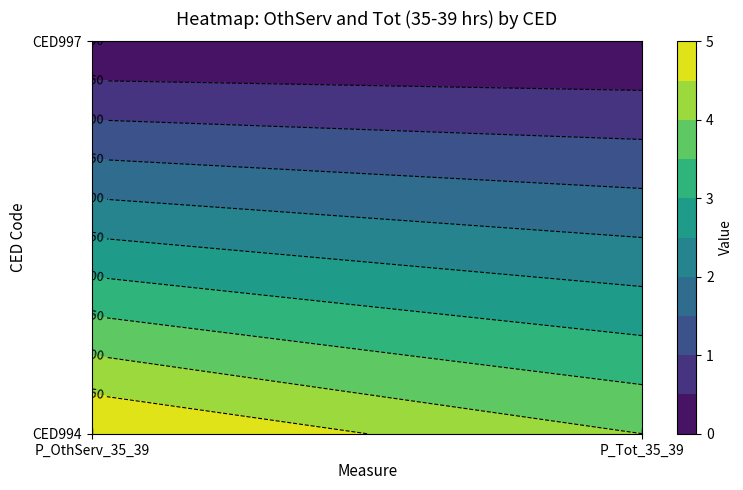

How many CED994 values are between 4 and 5?

2